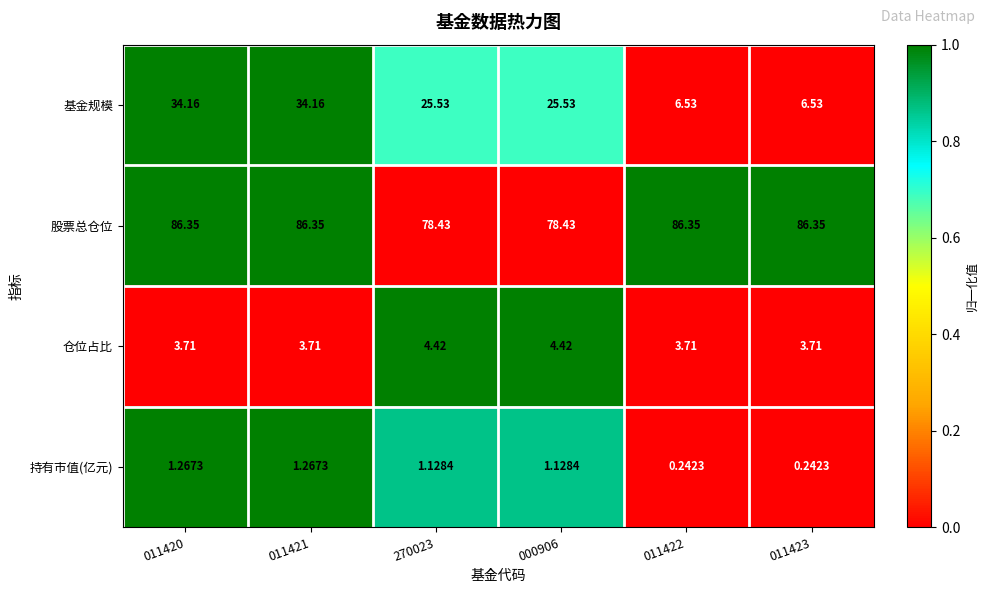

How many distinct data groups are displayed?

4